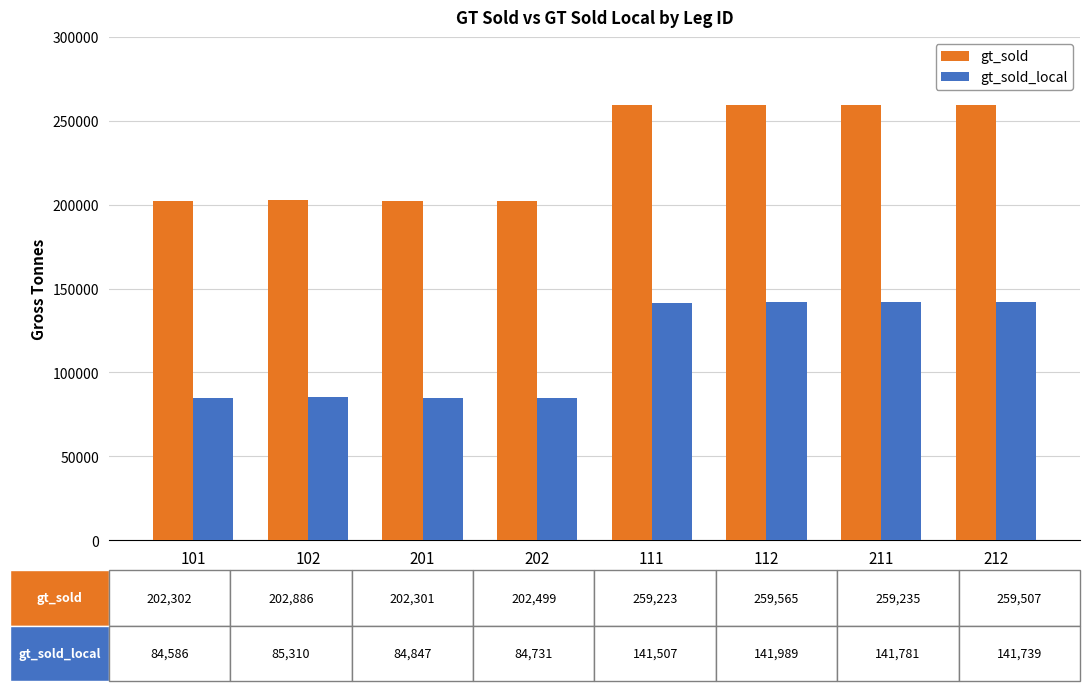

What is the spread (max minus min) of values at 112?

117576